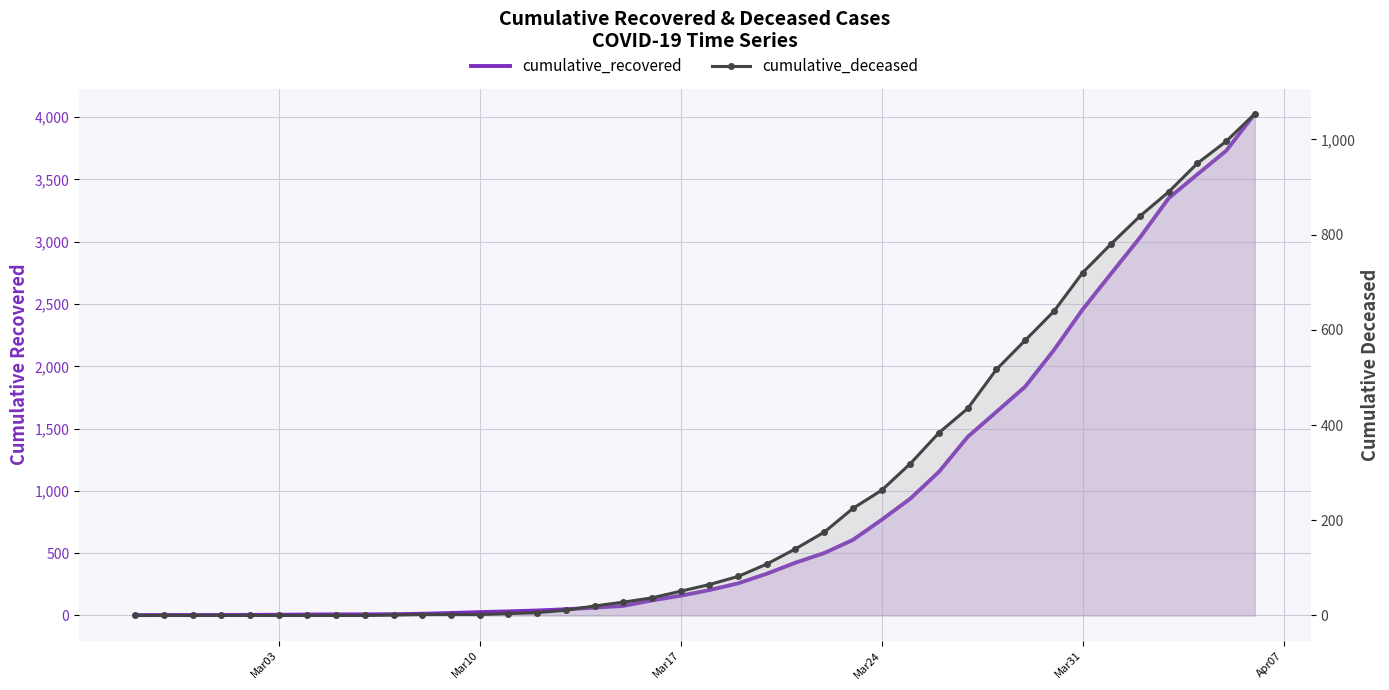

True or false: cumulative_deceased has more than 1 points higher than both neighbors.

False